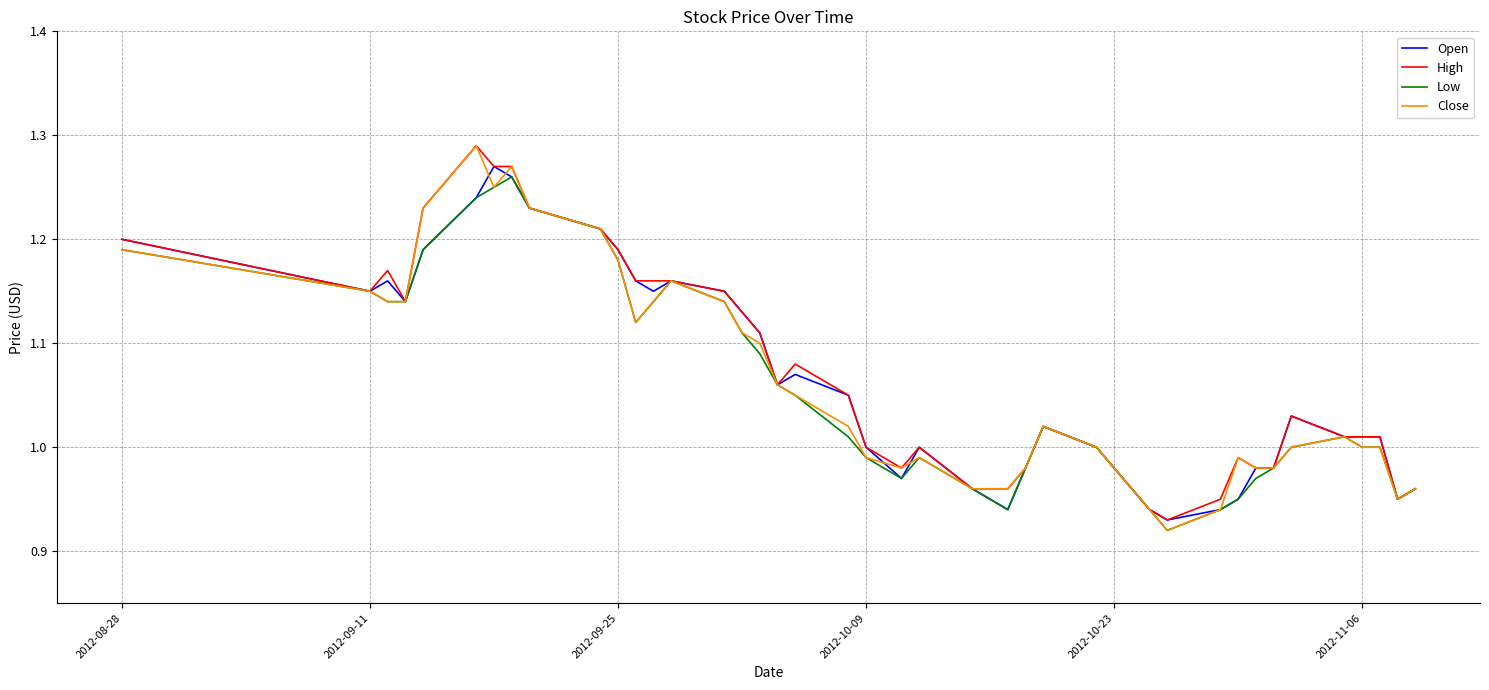

True or false: Close has more than 1 interior local peaks.

True